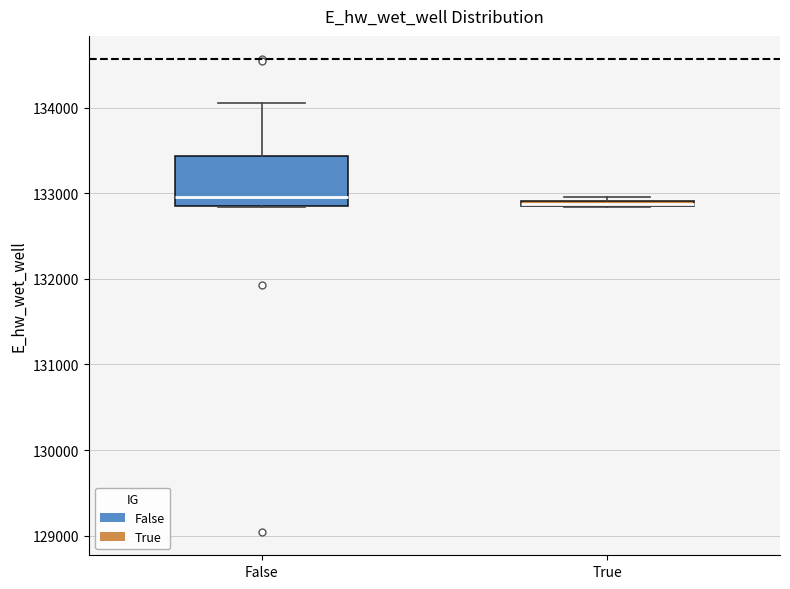

Where is the lower edge of the box for True on the y-axis? The values are not printed on the chart, so give them approximately, as read against the axis.

132800